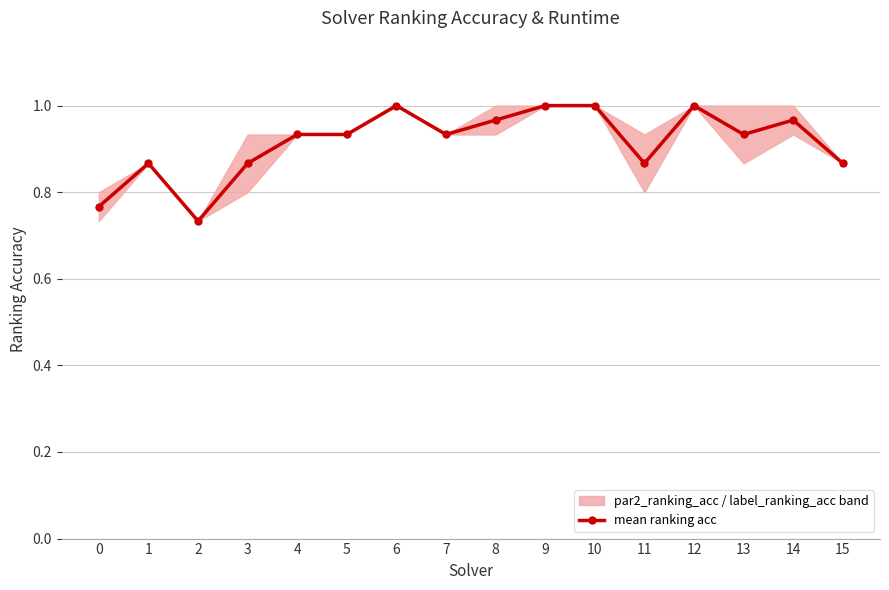

At which label is the value closest to 0?

2